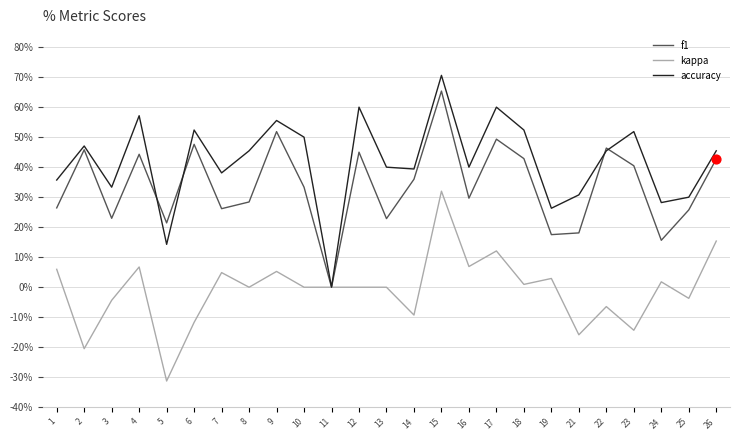

At which category is the sum across all series the highest?

15